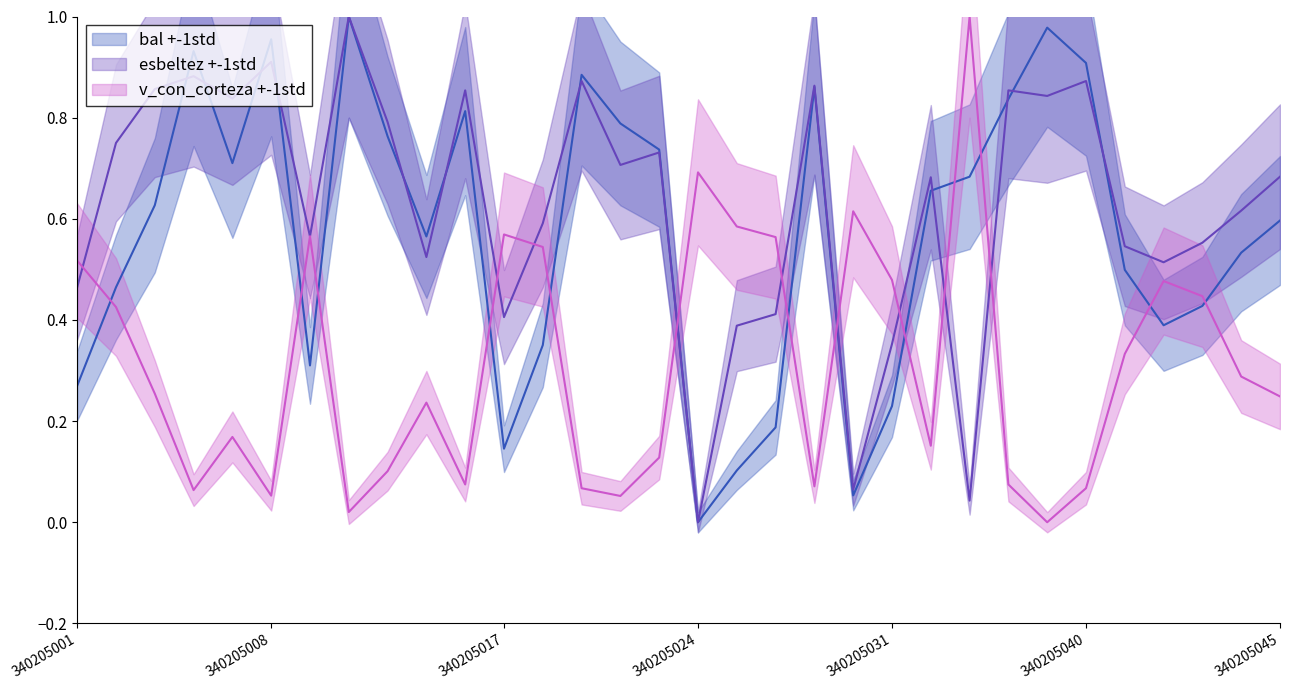

Which series has the widest spread of values?

v_con_corteza